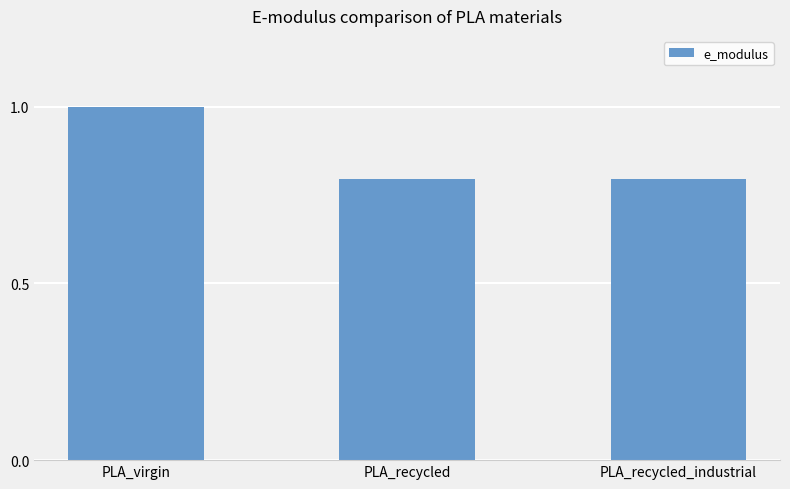

What position from the left is PLA_virgin?

1